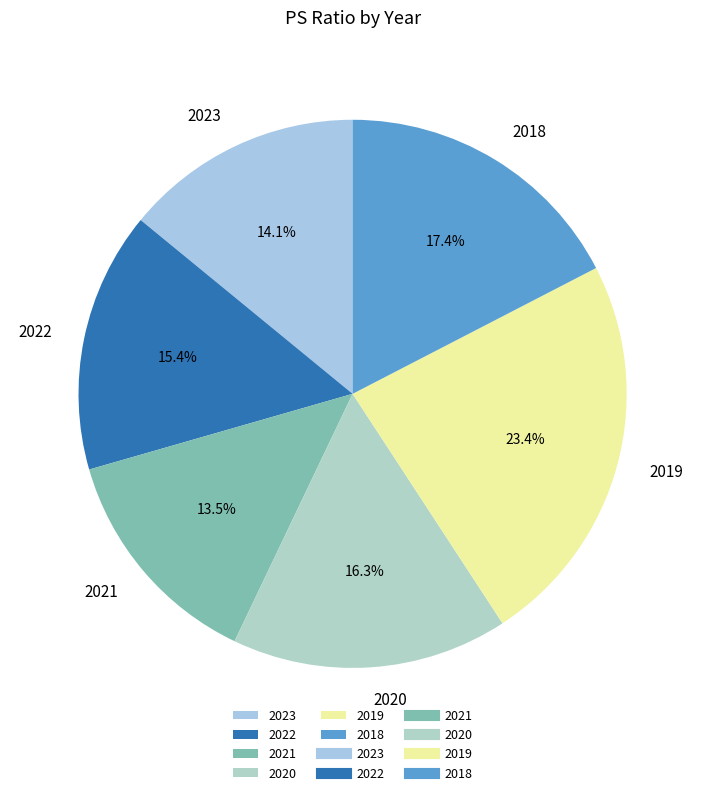

The 2021 slice represents 23% of the pie. True or false?

False